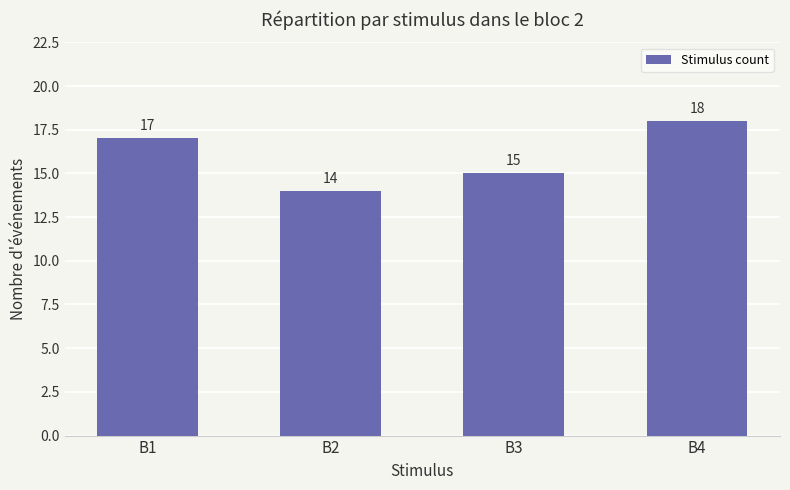

What value does the data have at B1?

17